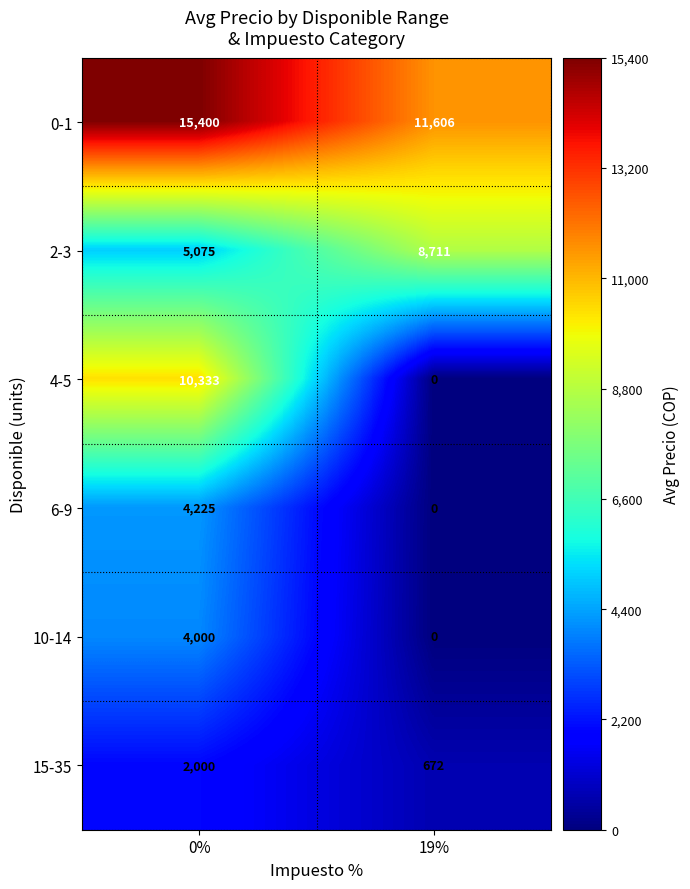

The value of 15-35 at 0% is 2822. True or false?

False